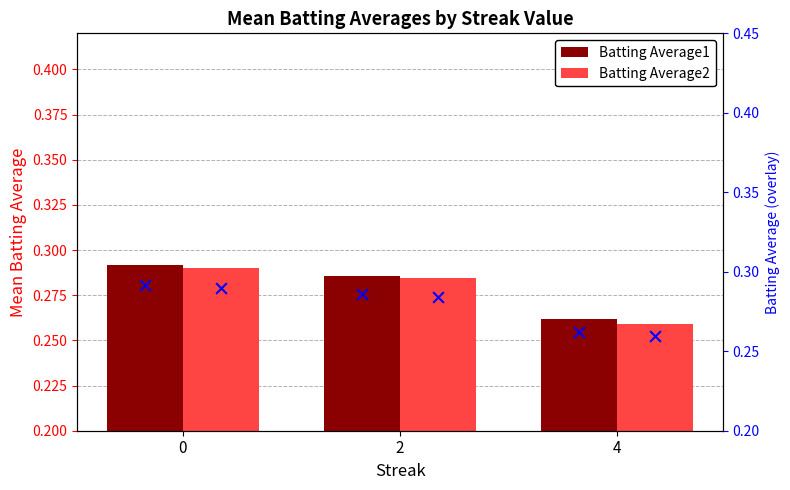

Which series contains the lowest Y value?

Batting Average2